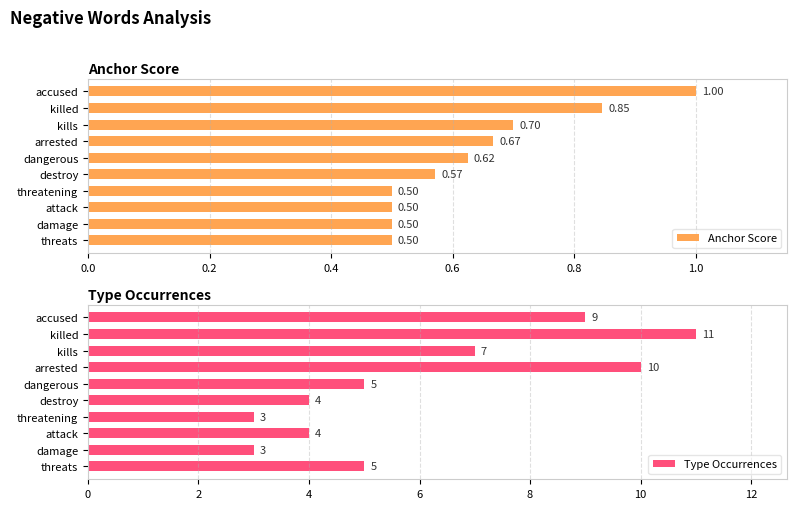

Which category has the highest value in the Anchor Score series?

accused